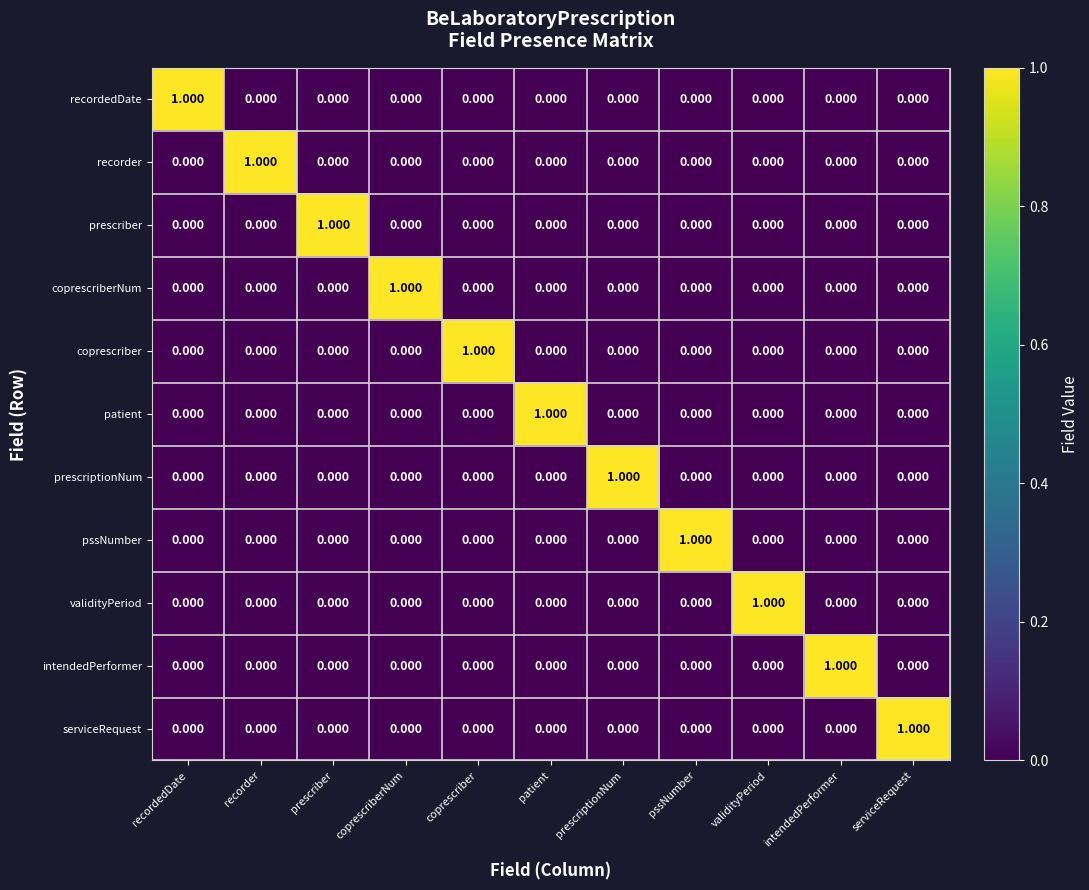

At which label does serviceRequest reach its peak?

serviceRequest